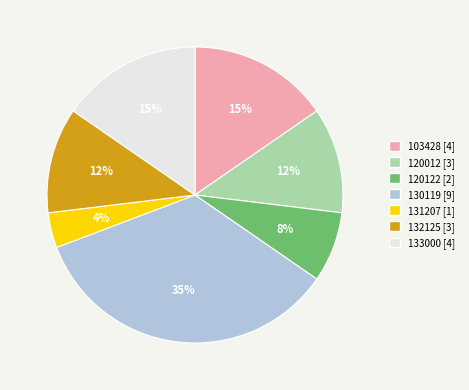

How many segments does this pie chart have?

7